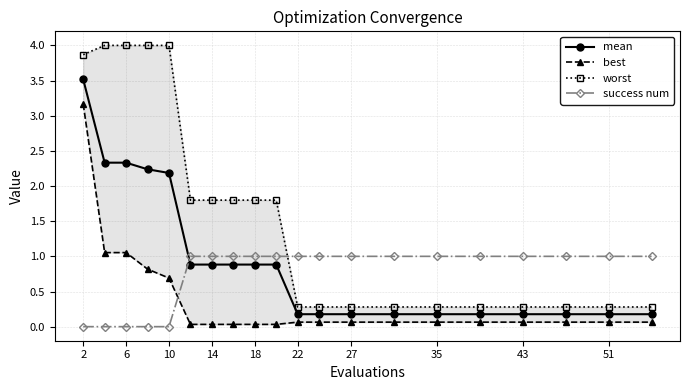

The success num series shows 0.5 at 2. True or false?

False